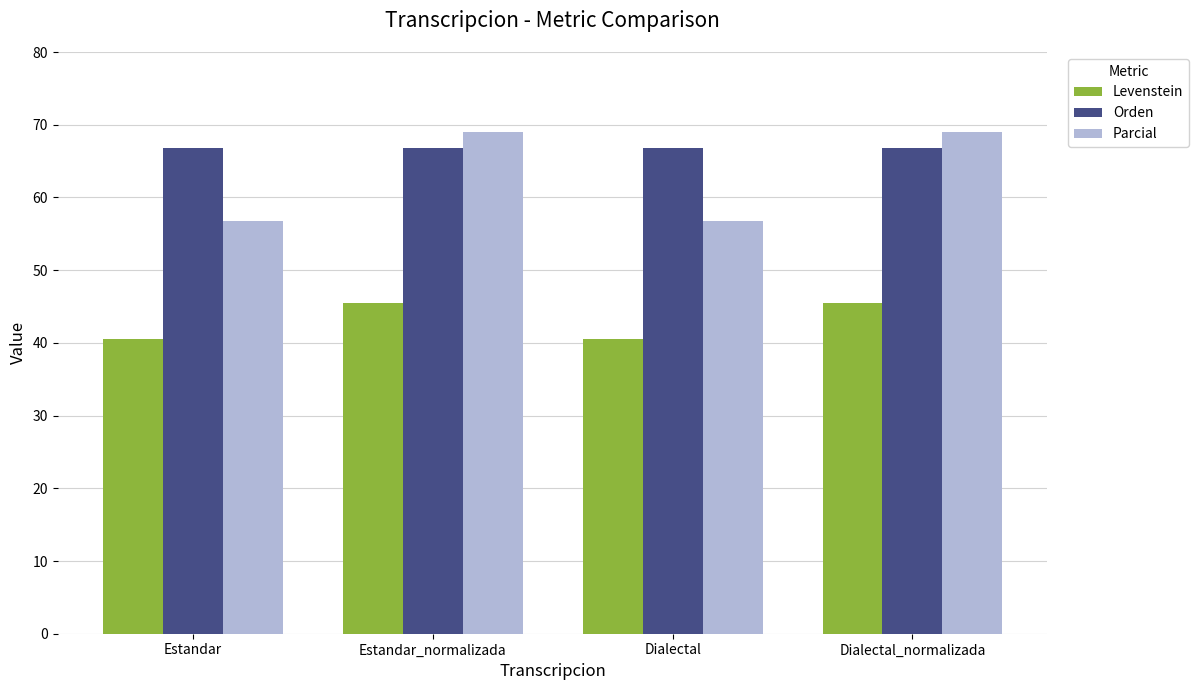

What is the maximum value for Parcial?

69.0